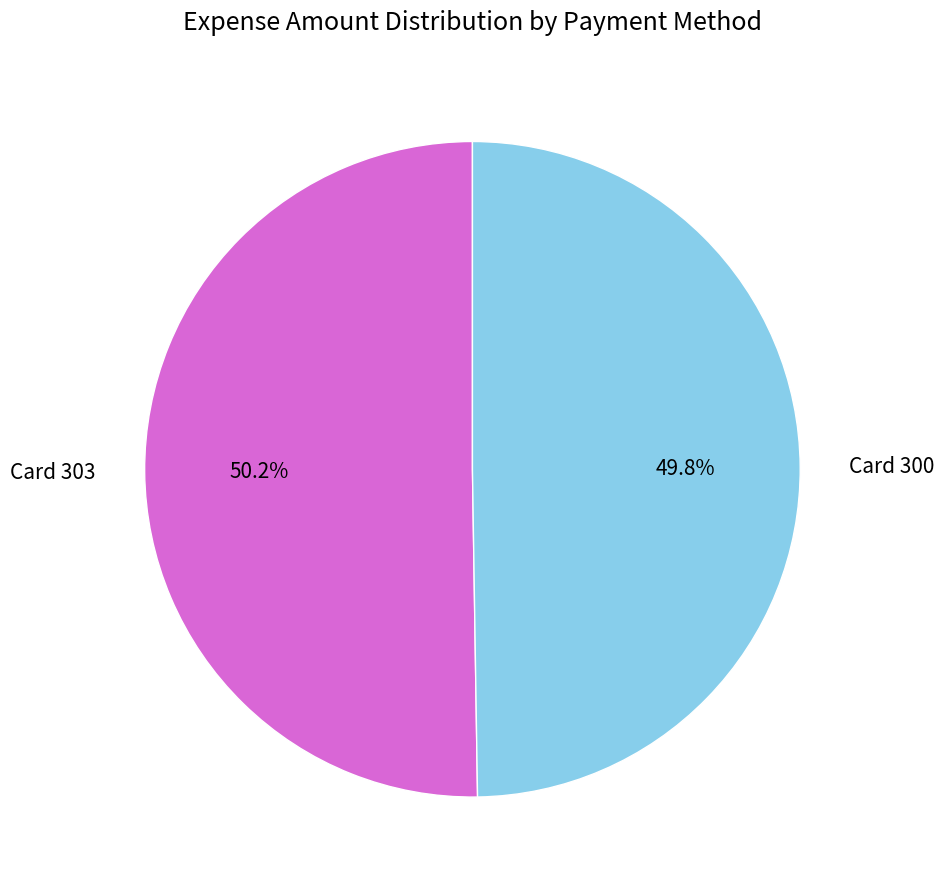

To the nearest percent, what is the average slice percentage?

50%